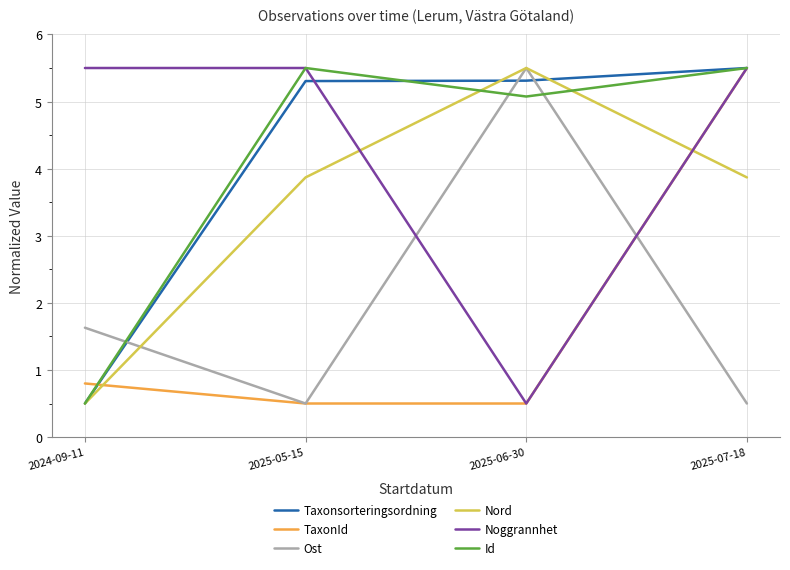

What is the greatest value displayed?

5.5